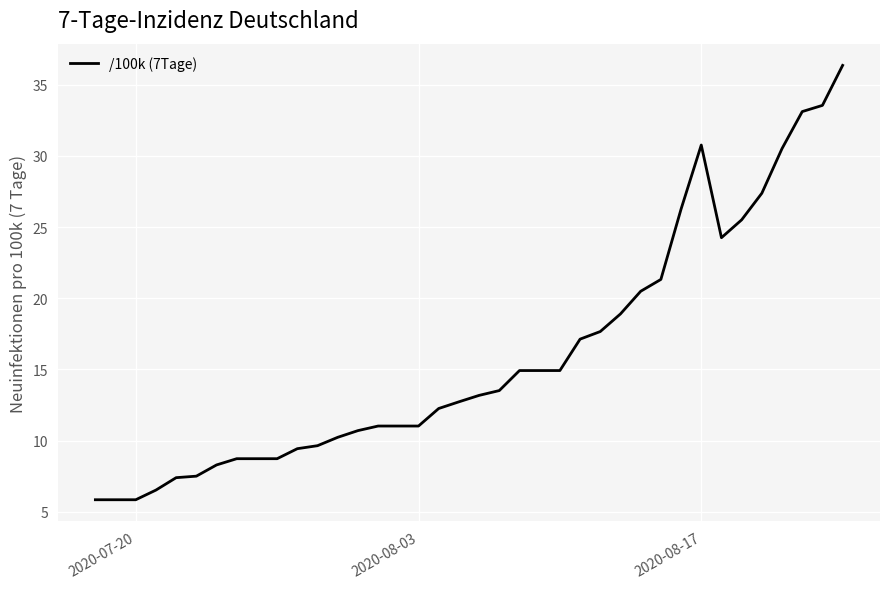

What is the greatest value displayed?

36.4